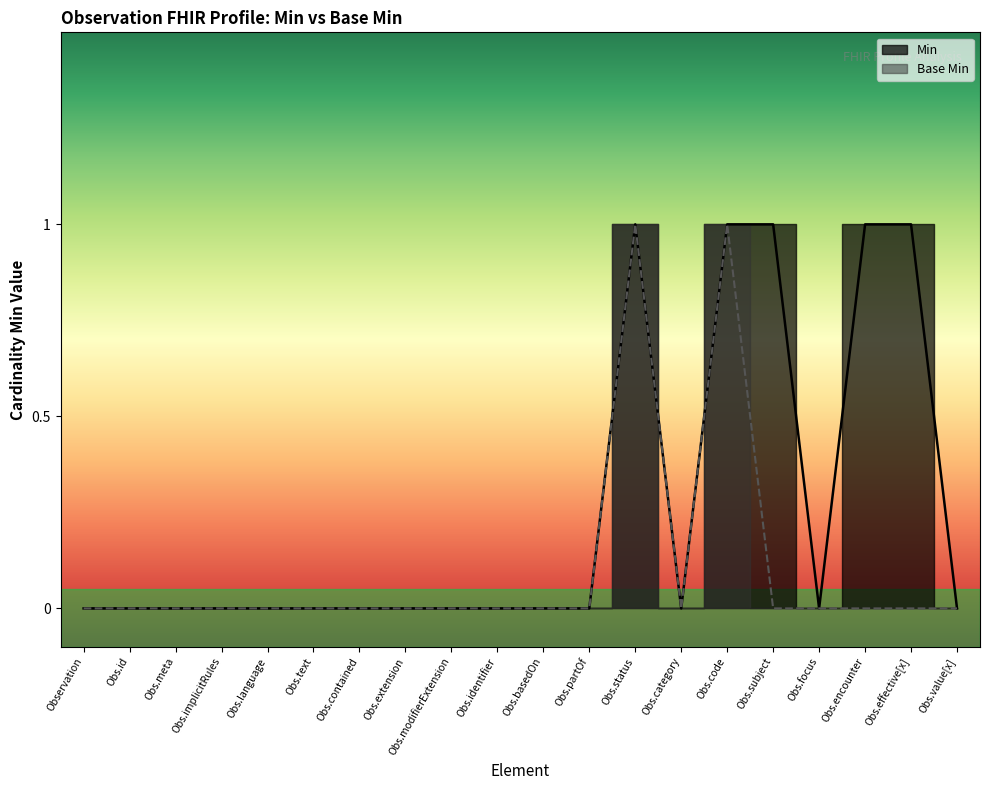

Between Obs.extension and Obs.category, which is larger?

Obs.extension